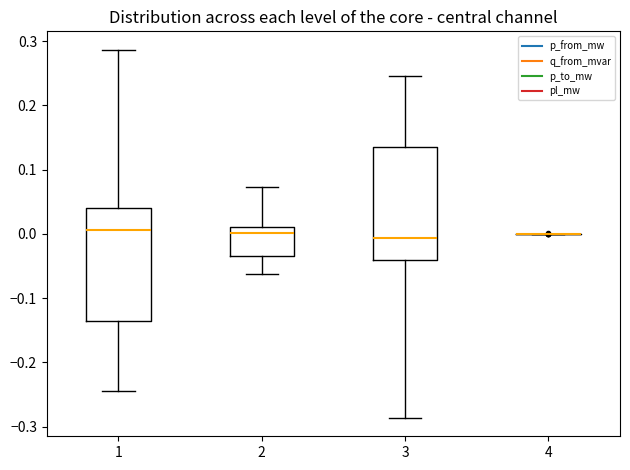

Reading left to right, transcribe this box plot: for each box, give where its median line is, the range the box spans, and where its two whiskers end, as read against the y-axis. The values are not printed on the chart, so give them approximately, as read against the axis.

1: median 0.01, box -0.13 to 0.04, whiskers -0.24 to 0.29
2: median 0.00, box -0.03 to 0.01, whiskers -0.06 to 0.07
3: median -0.01, box -0.04 to 0.14, whiskers -0.29 to 0.25
4: box collapsed to a line at 0.00, whiskers 0.00 to 0.00